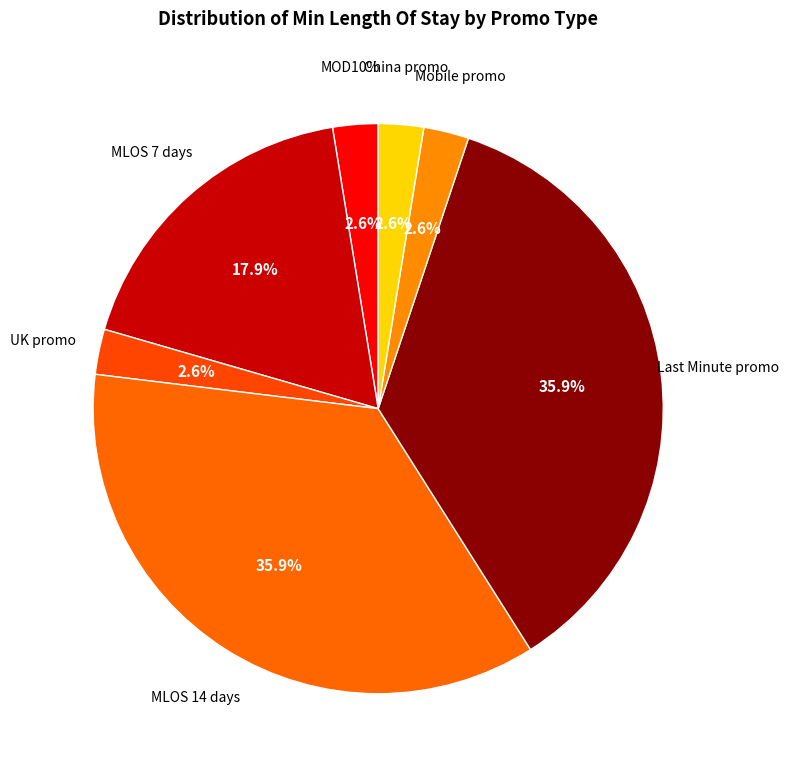

Does UK promo represent more than half of the total?

No